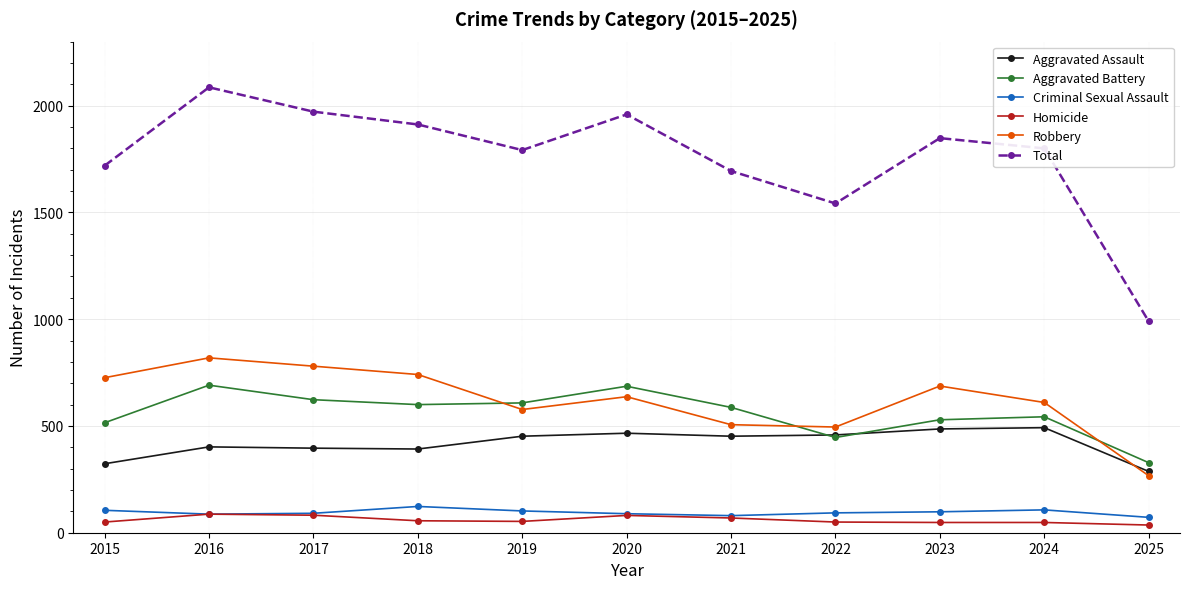

How many times do Aggravated Assault and Robbery cross each other?

1